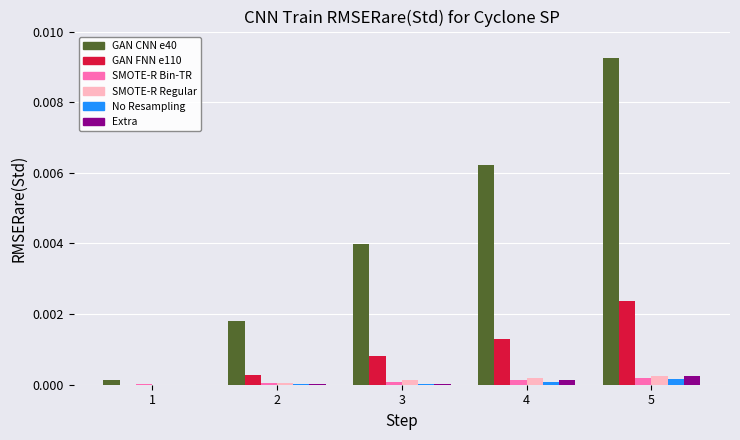

At which category is the sum across all series the highest?

5